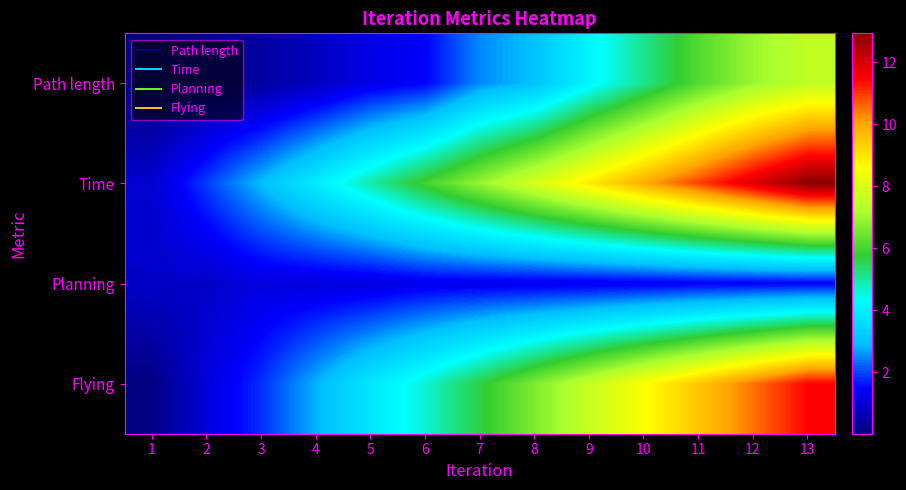

What is the total value across all series at 4?

8.6